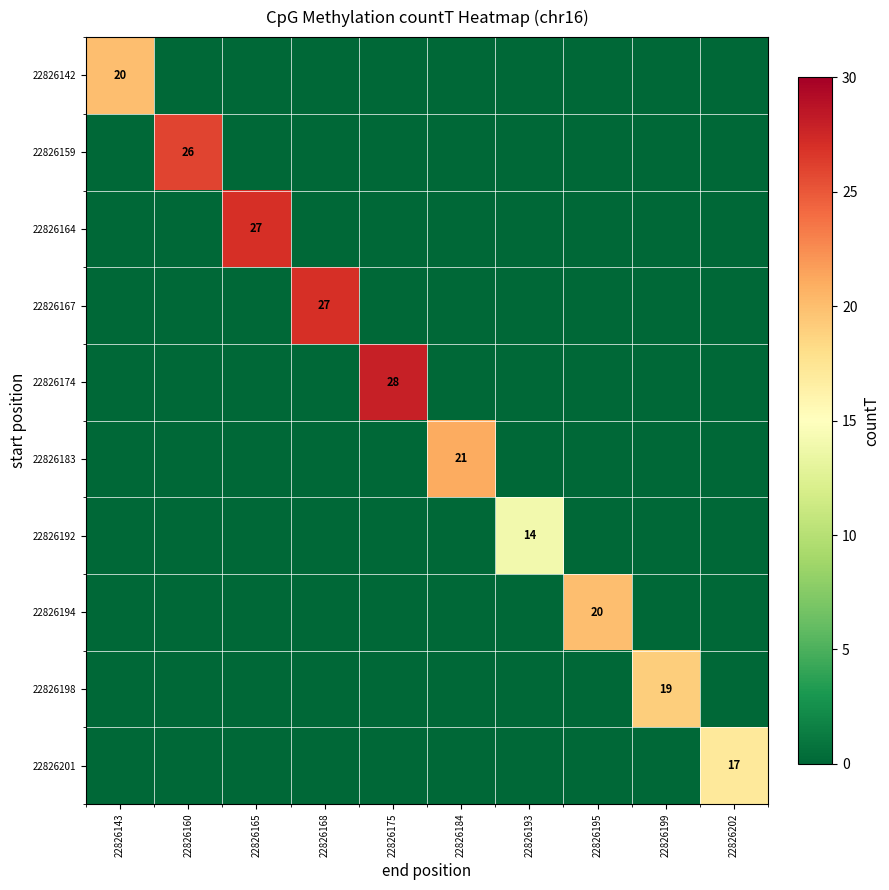

Between 22826160 and 22826168, which series saw the biggest shift?

22826167